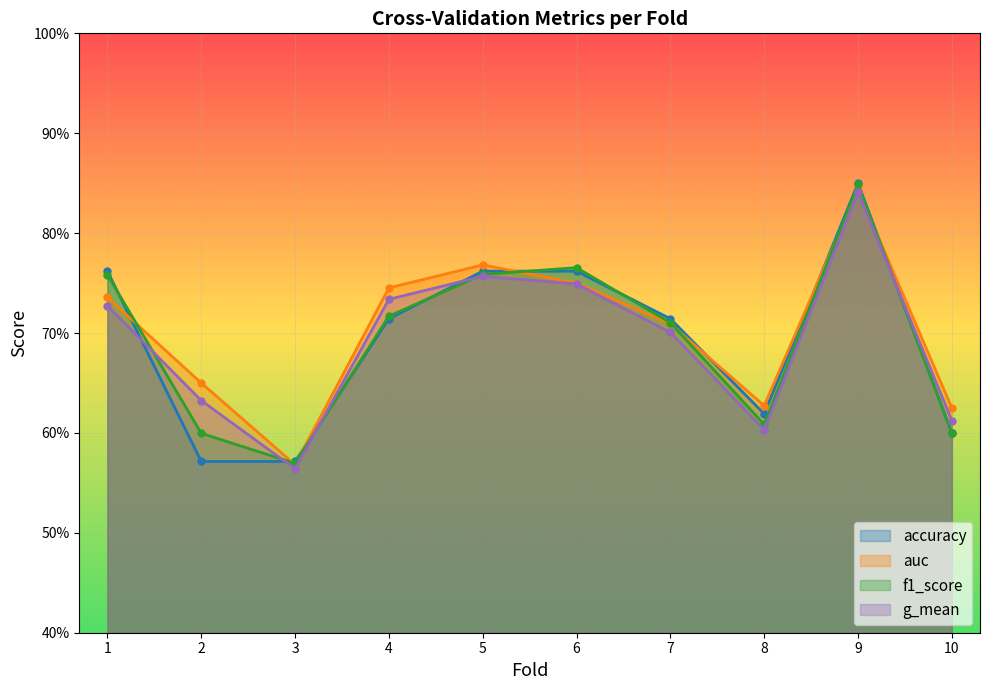

How many series are shown in this chart?

4